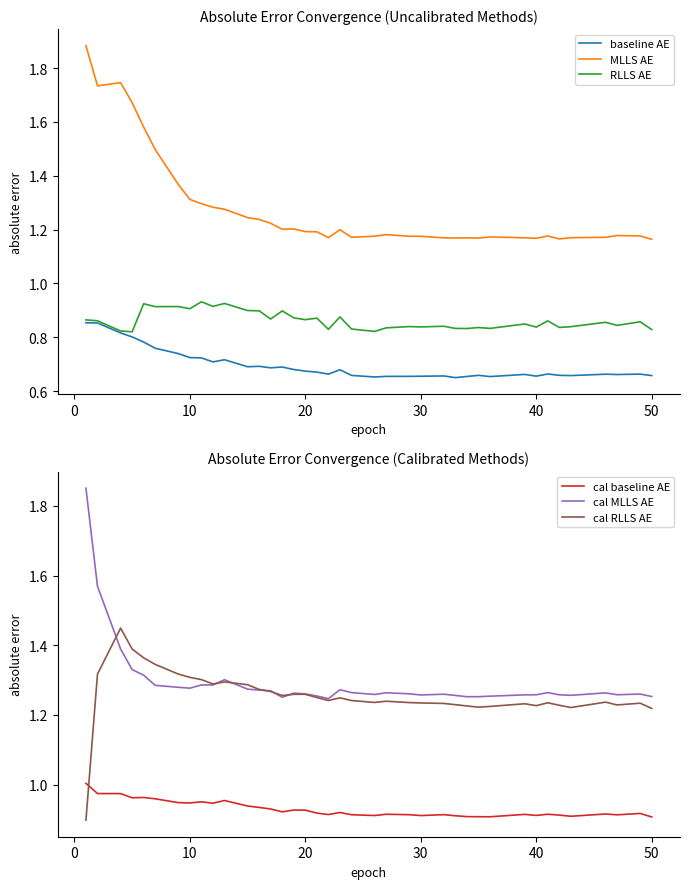

True or false: baseline AE and MLLS AE intersect in this chart.

False